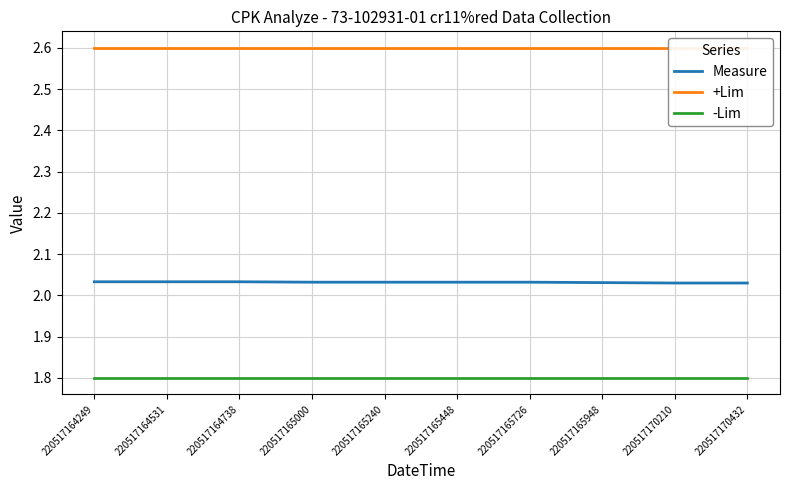

Which series has the largest range (max minus min)?

Measure